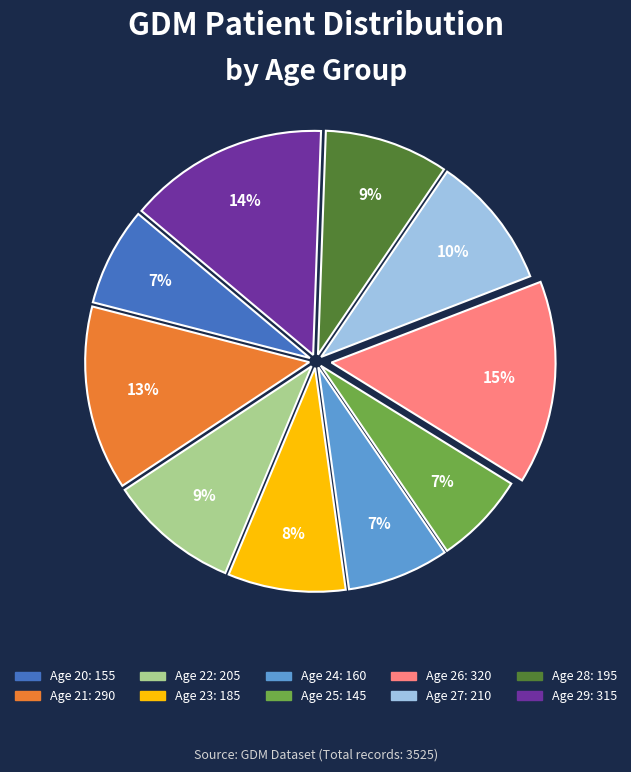

Does any single category account for the majority?

No